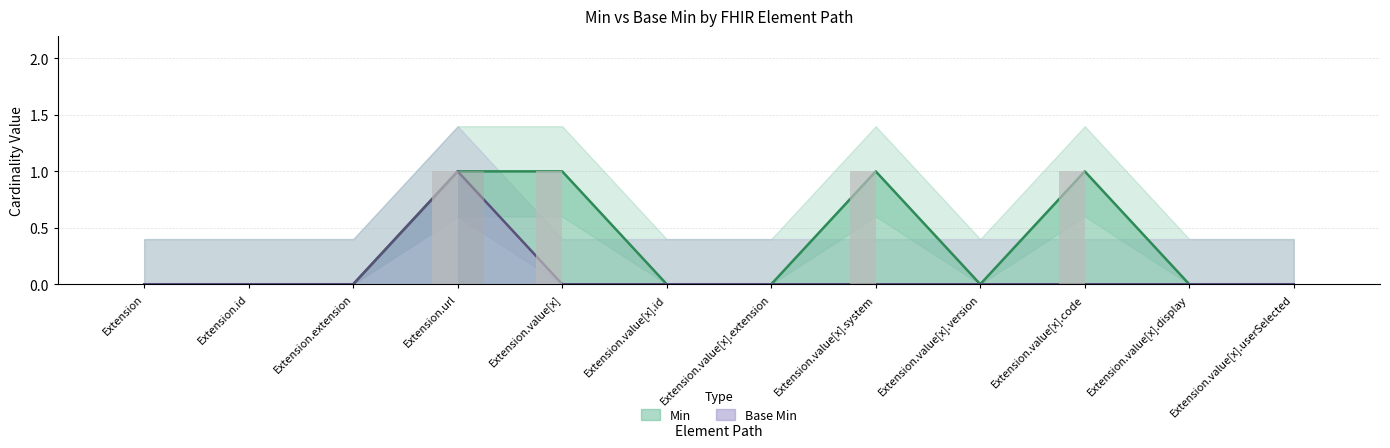

What is the difference between the maximum and minimum values in the Base Min series?

1